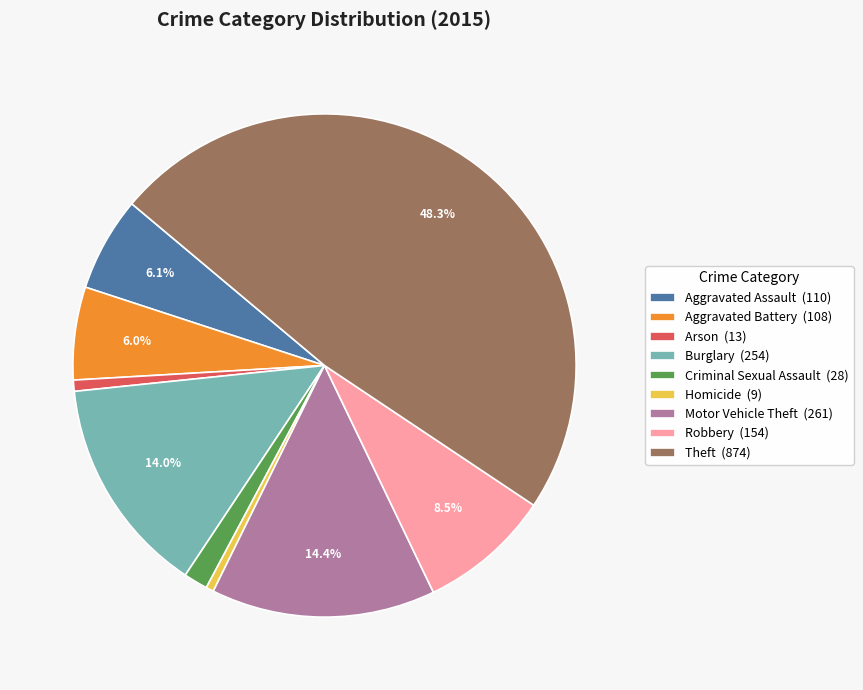

Count the number of slices in the pie.

9